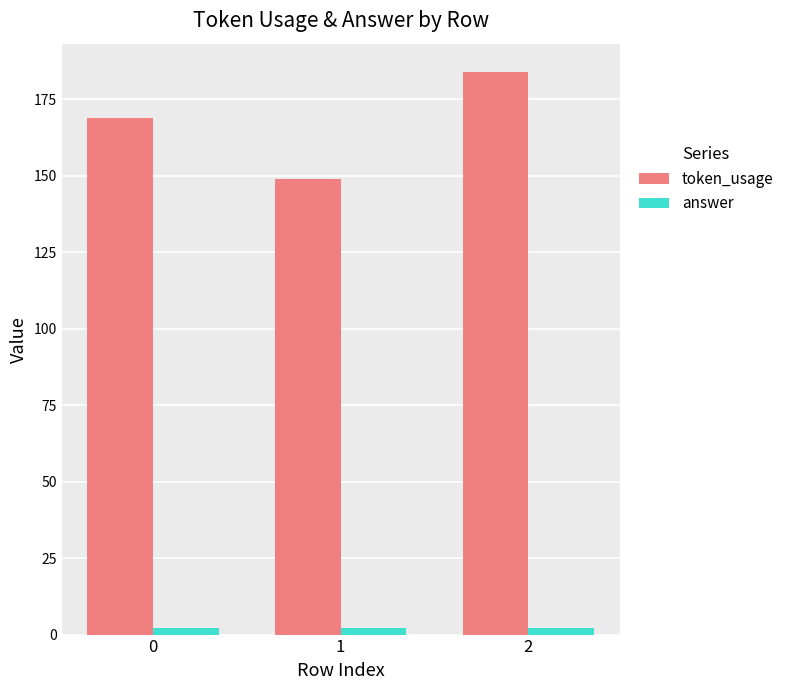

How many distinct data groups are displayed?

2